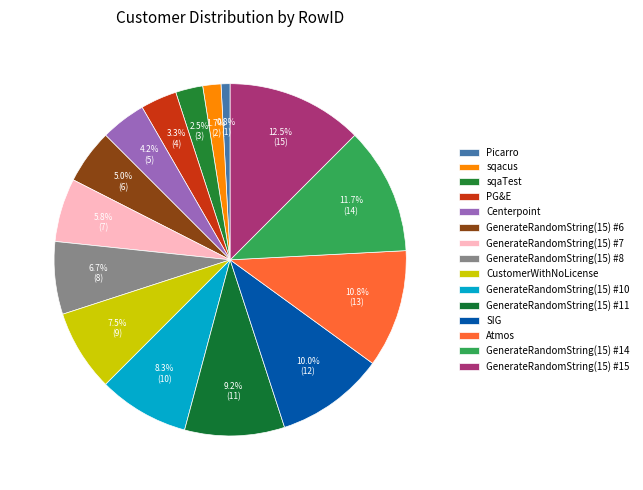

What is the total percentage of CustomerWithNoLicense and PG&E?

10.8%